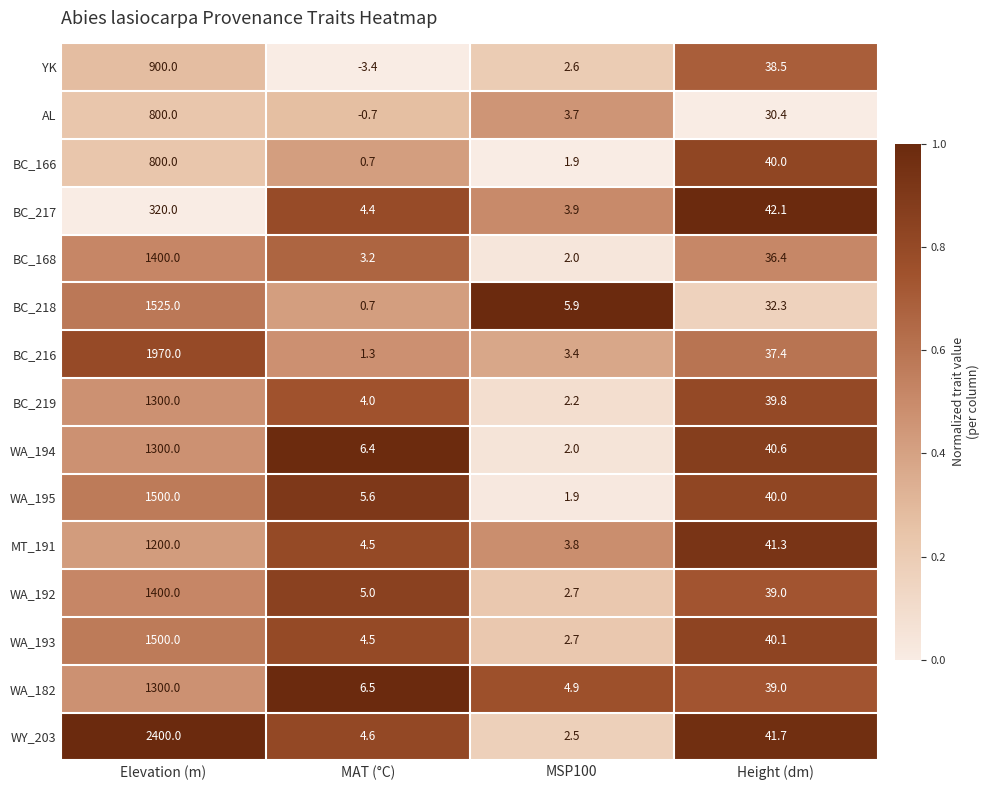

What is the maximum value shown in the chart?

2400.0